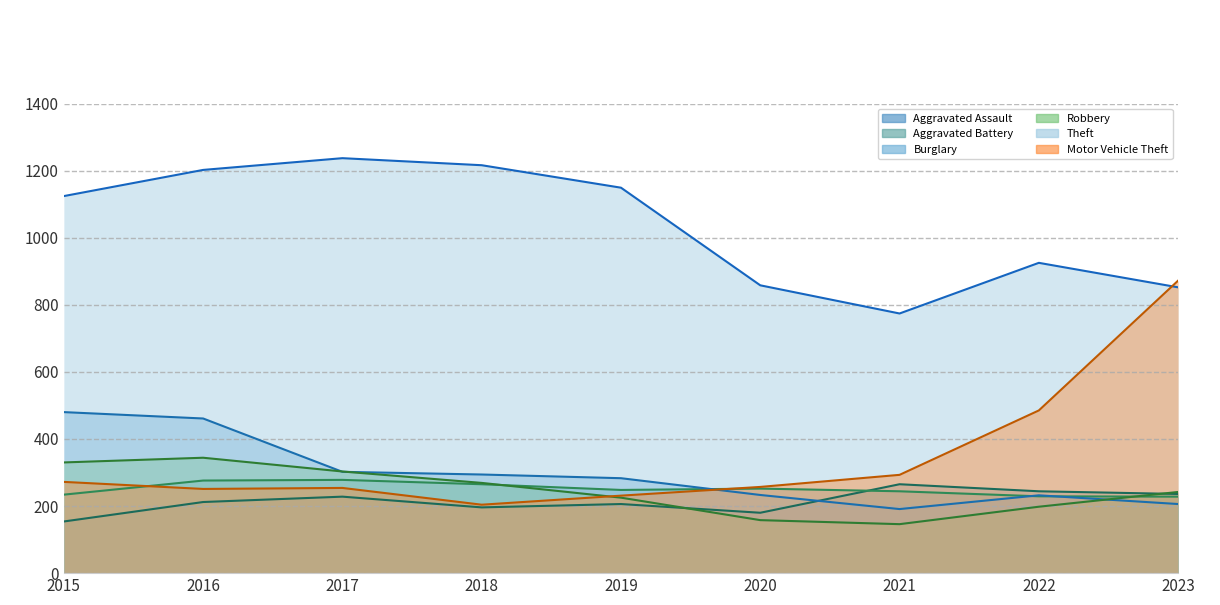

At which category is the sum across all series the highest?

2016